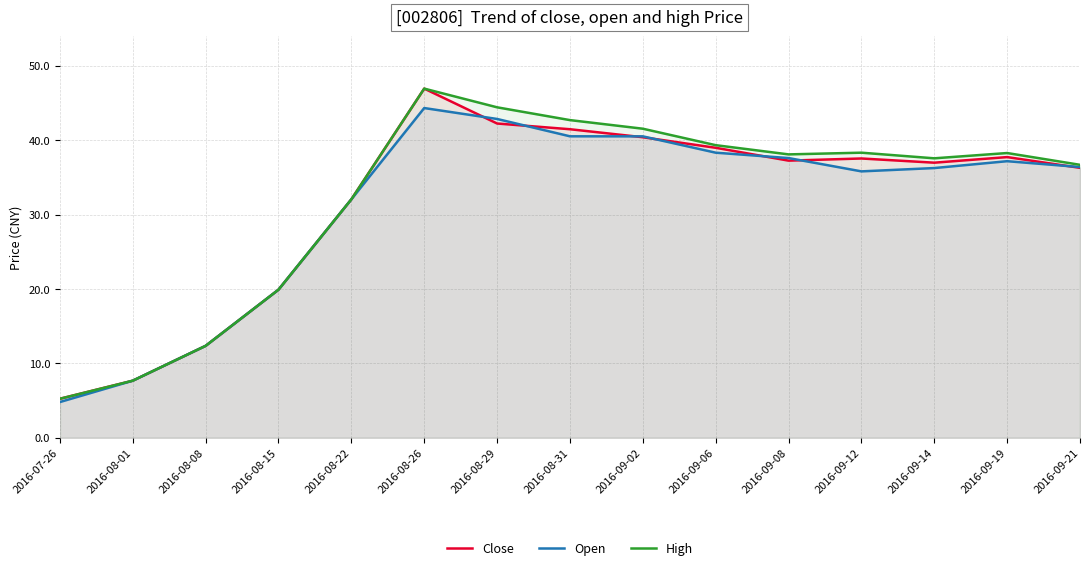

How many lines are shown in the chart?

3